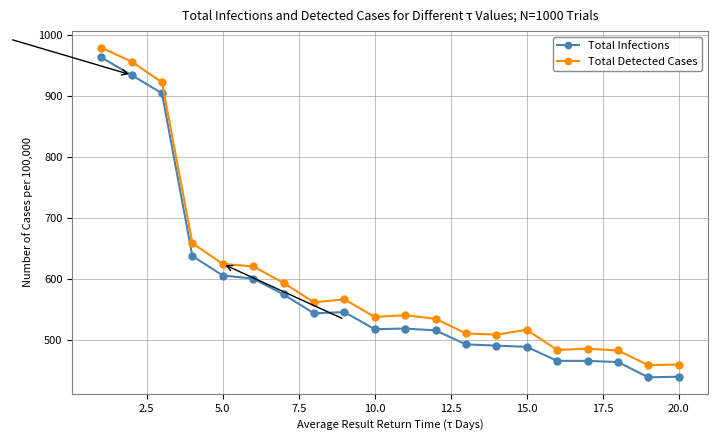

Does the chart have visible grid lines?

Yes